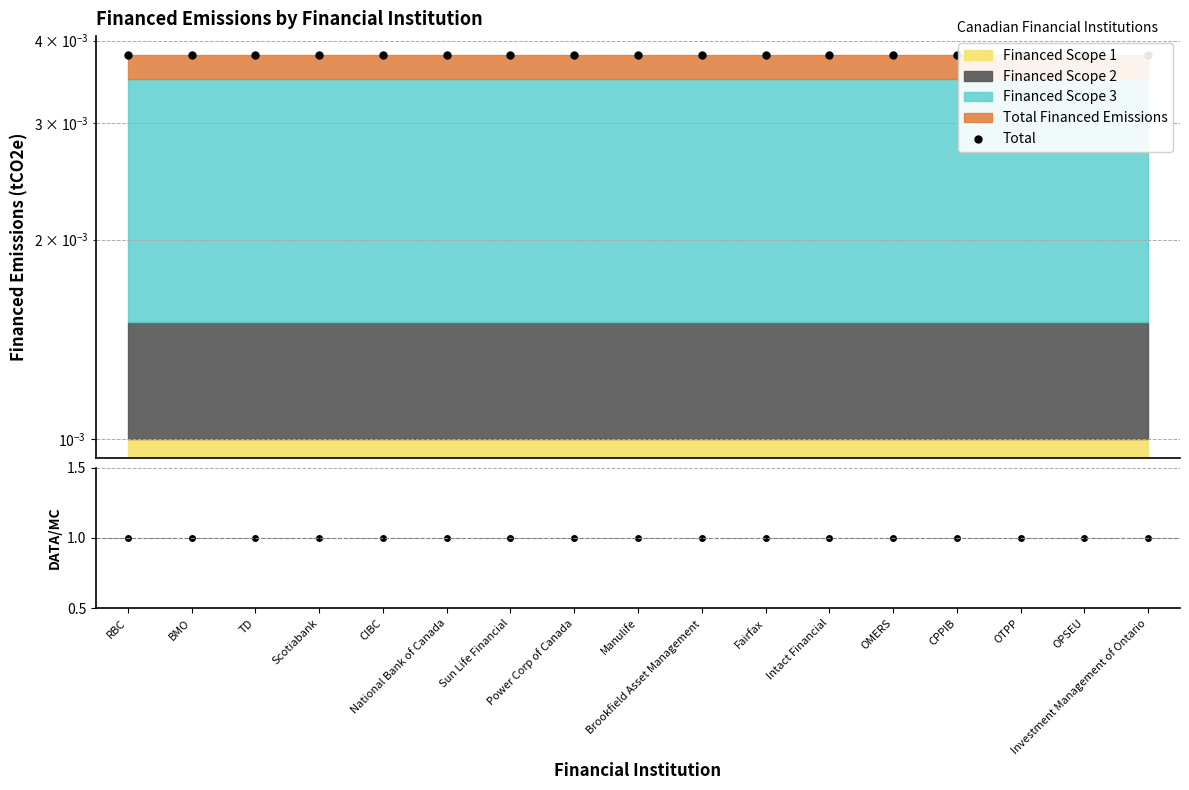

What is the total value across all series at BMO?

1.0